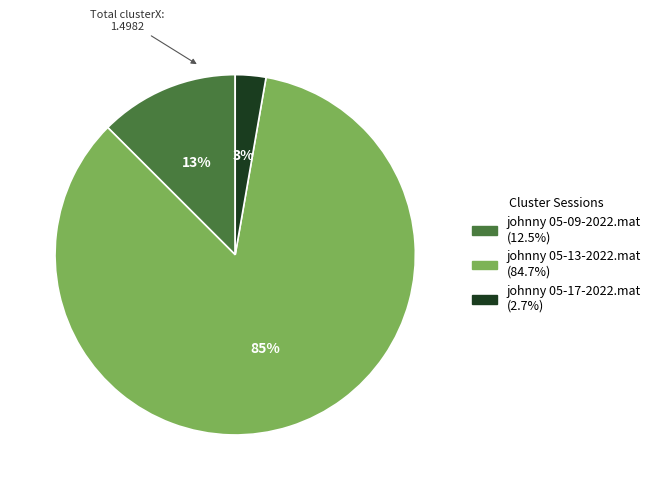

Which slice represents more than half of the pie?

johnny 05-13-2022.mat